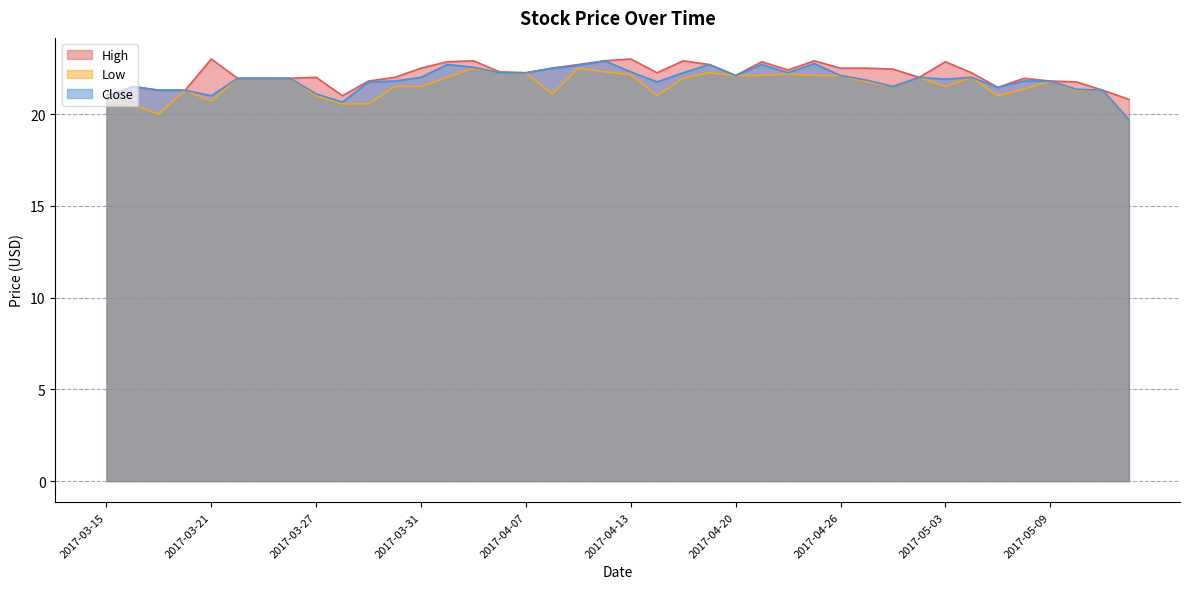

What is the label of the 28th point from the left?

2017-04-25